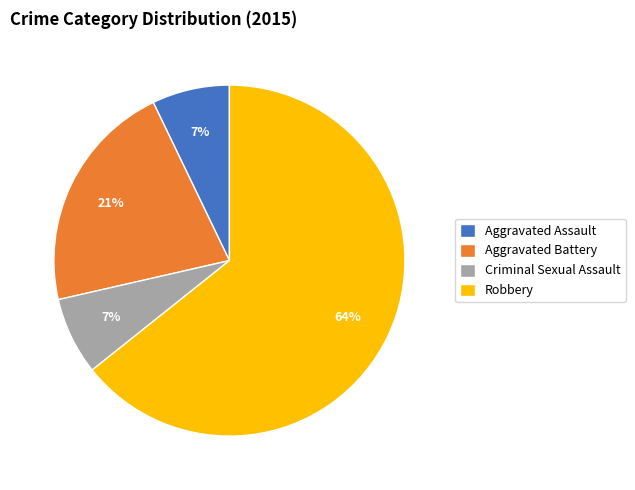

Between Aggravated Assault and Aggravated Battery, which is larger?

Aggravated Battery